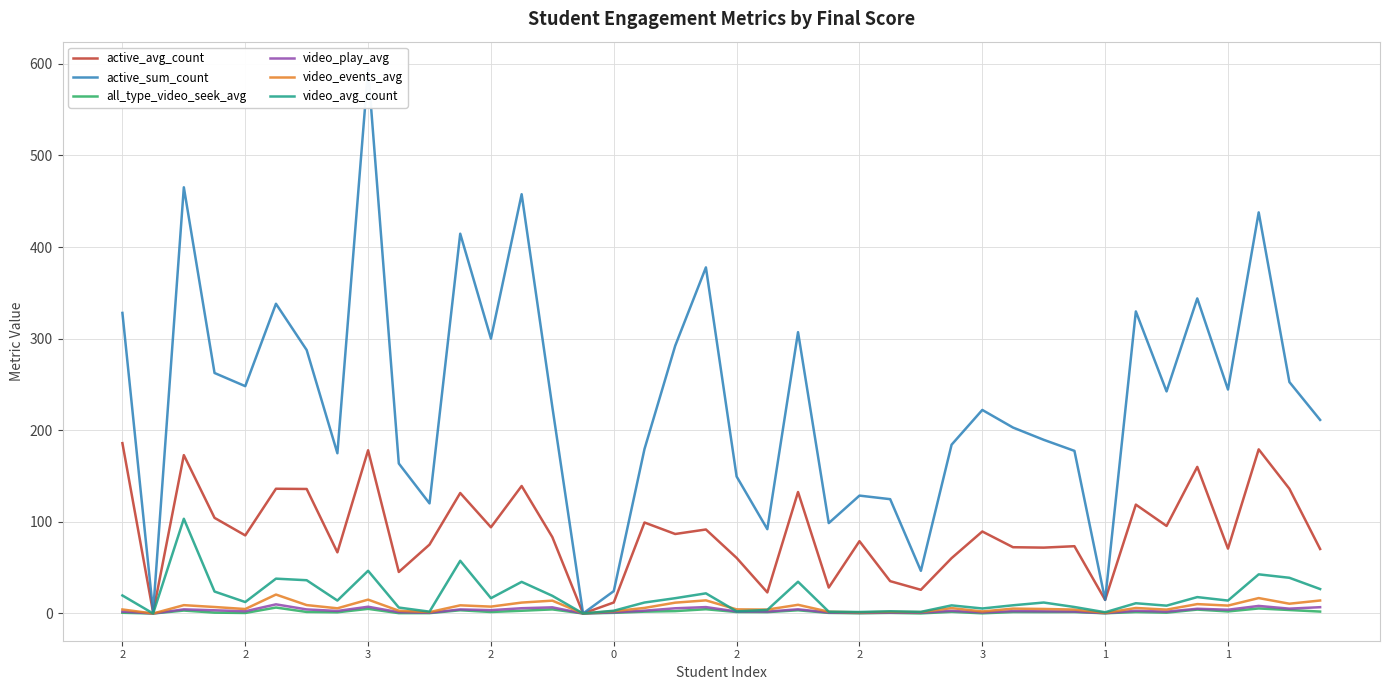

What is the label of the 32nd point from the left?

31